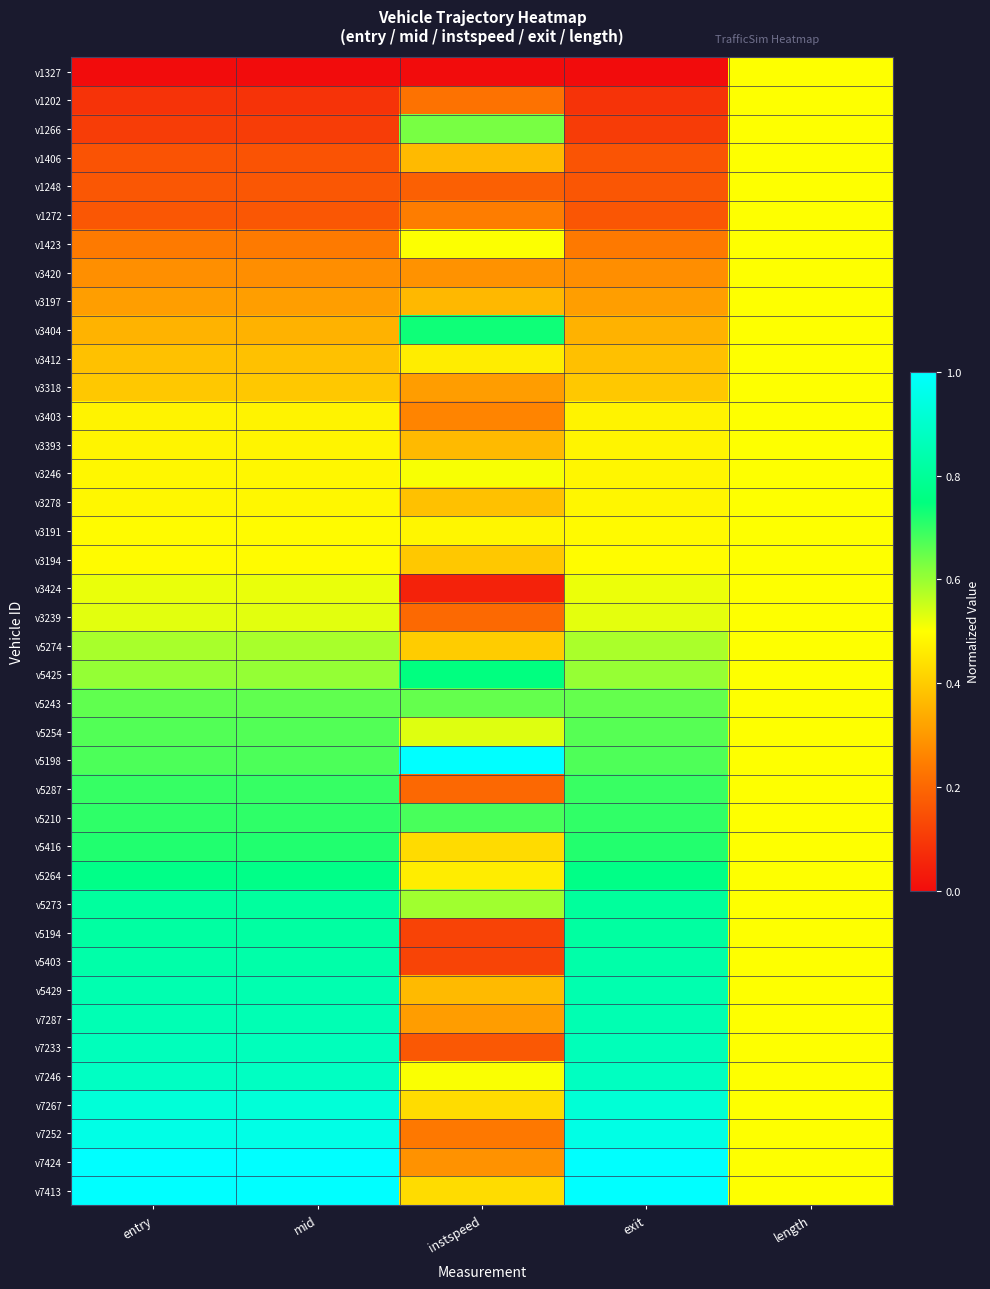

Reading left to right, transcribe all the data shown in this chart.

v1327: entry=0.0	mid=0.0	instspeed=0.0	exit=0.0	length=0.5
v1202: entry=0.1	mid=0.1	instspeed=0.2	exit=0.1	length=0.5
v1266: entry=0.1	mid=0.1	instspeed=0.6	exit=0.1	length=0.5
v1406: entry=0.2	mid=0.2	instspeed=0.4	exit=0.2	length=0.5
v1248: entry=0.2	mid=0.2	instspeed=0.2	exit=0.2	length=0.5
v1272: entry=0.2	mid=0.2	instspeed=0.2	exit=0.2	length=0.5
v1423: entry=0.2	mid=0.2	instspeed=0.5	exit=0.2	length=0.5
v3420: entry=0.3	mid=0.3	instspeed=0.3	exit=0.3	length=0.5
v3197: entry=0.3	mid=0.3	instspeed=0.4	exit=0.3	length=0.5
v3404: entry=0.4	mid=0.4	instspeed=0.7	exit=0.3	length=0.5
v3412: entry=0.4	mid=0.4	instspeed=0.5	exit=0.4	length=0.5
v3318: entry=0.4	mid=0.4	instspeed=0.3	exit=0.4	length=0.5
v3403: entry=0.5	mid=0.5	instspeed=0.3	exit=0.5	length=0.5
v3393: entry=0.5	mid=0.5	instspeed=0.4	exit=0.5	length=0.5
v3246: entry=0.5	mid=0.5	instspeed=0.5	exit=0.5	length=0.5
v3278: entry=0.5	mid=0.5	instspeed=0.4	exit=0.5	length=0.5
v3191: entry=0.5	mid=0.5	instspeed=0.5	exit=0.5	length=0.5
v3194: entry=0.5	mid=0.5	instspeed=0.4	exit=0.5	length=0.5
v3424: entry=0.5	mid=0.5	instspeed=0.0	exit=0.5	length=0.5
v3239: entry=0.5	mid=0.5	instspeed=0.2	exit=0.5	length=0.5
v5274: entry=0.6	mid=0.6	instspeed=0.4	exit=0.6	length=0.5
v5425: entry=0.6	mid=0.6	instspeed=0.8	exit=0.6	length=0.5
v5243: entry=0.7	mid=0.7	instspeed=0.7	exit=0.7	length=0.5
v5254: entry=0.7	mid=0.7	instspeed=0.5	exit=0.7	length=0.5
v5198: entry=0.7	mid=0.7	instspeed=1.0	exit=0.7	length=0.5
v5287: entry=0.7	mid=0.7	instspeed=0.2	exit=0.7	length=0.5
v5210: entry=0.7	mid=0.7	instspeed=0.7	exit=0.7	length=0.5
v5416: entry=0.7	mid=0.7	instspeed=0.4	exit=0.7	length=0.5
v5264: entry=0.8	mid=0.8	instspeed=0.5	exit=0.8	length=0.5
v5273: entry=0.8	mid=0.8	instspeed=0.6	exit=0.8	length=0.5
v5194: entry=0.8	mid=0.8	instspeed=0.1	exit=0.8	length=0.5
v5403: entry=0.8	mid=0.8	instspeed=0.1	exit=0.8	length=0.5
v5429: entry=0.8	mid=0.8	instspeed=0.4	exit=0.8	length=0.5
v7287: entry=0.9	mid=0.9	instspeed=0.3	exit=0.8	length=0.5
v7233: entry=0.9	mid=0.9	instspeed=0.2	exit=0.9	length=0.5
v7246: entry=0.9	mid=0.9	instspeed=0.5	exit=0.9	length=0.5
v7267: entry=0.9	mid=0.9	instspeed=0.4	exit=0.9	length=0.5
v7252: entry=1.0	mid=1.0	instspeed=0.2	exit=0.9	length=0.5
v7424: entry=1.0	mid=1.0	instspeed=0.3	exit=1.0	length=0.5
v7413: entry=1.0	mid=1.0	instspeed=0.4	exit=1.0	length=0.5